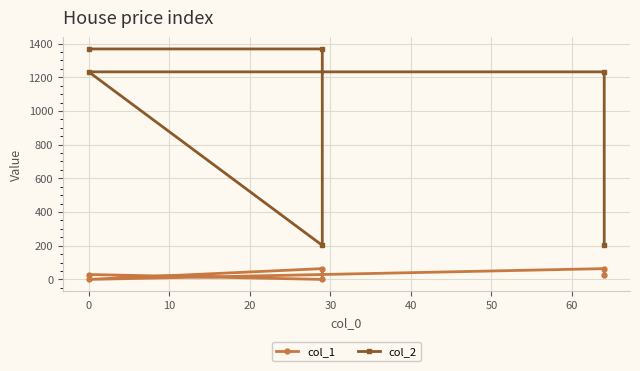

Which series has the largest total across all categories?

col_2